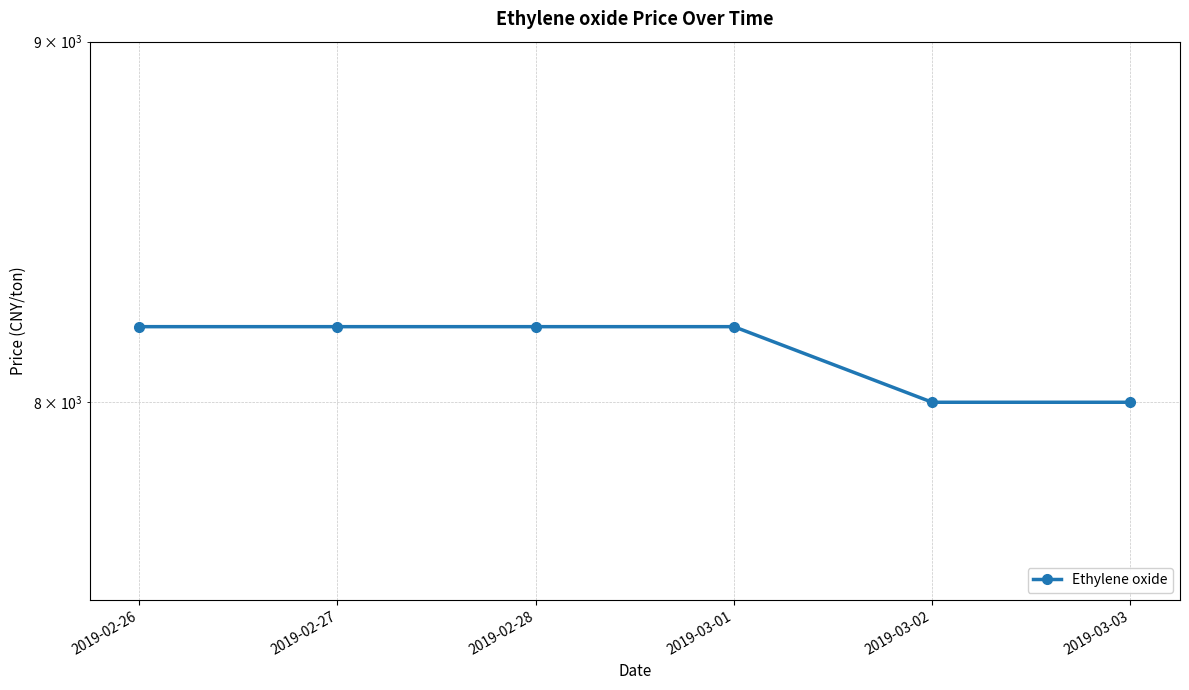

What is the value of the 2nd point from the left?

8200